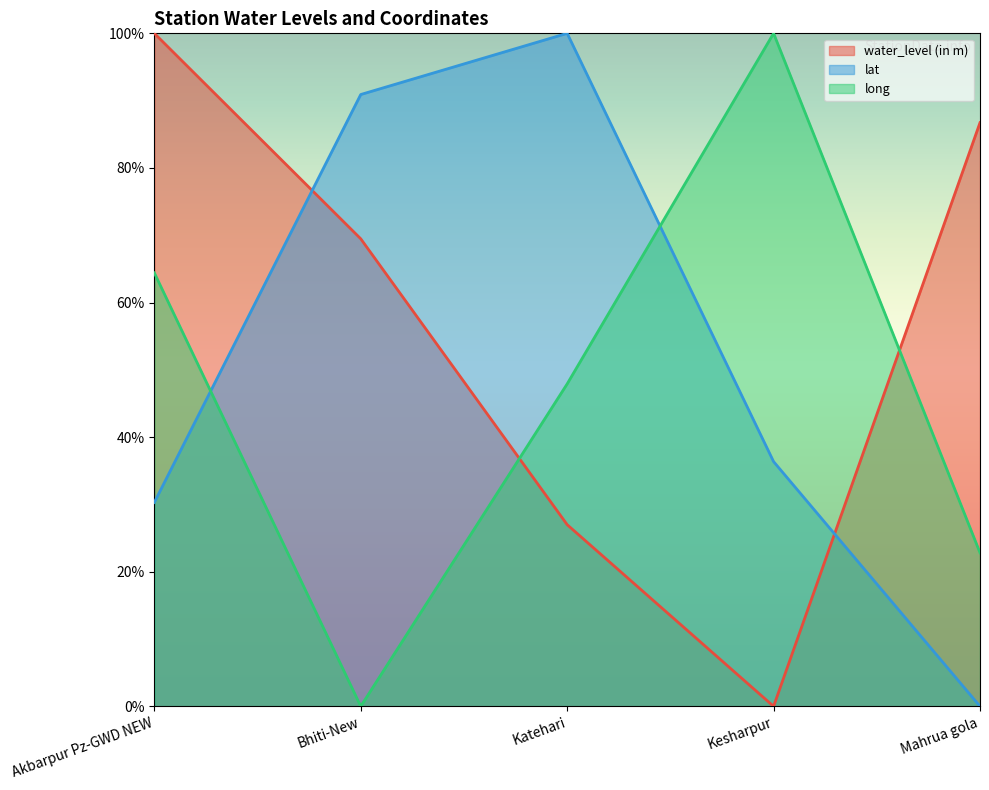

Which series has the largest total across all categories?

water_level (in m)